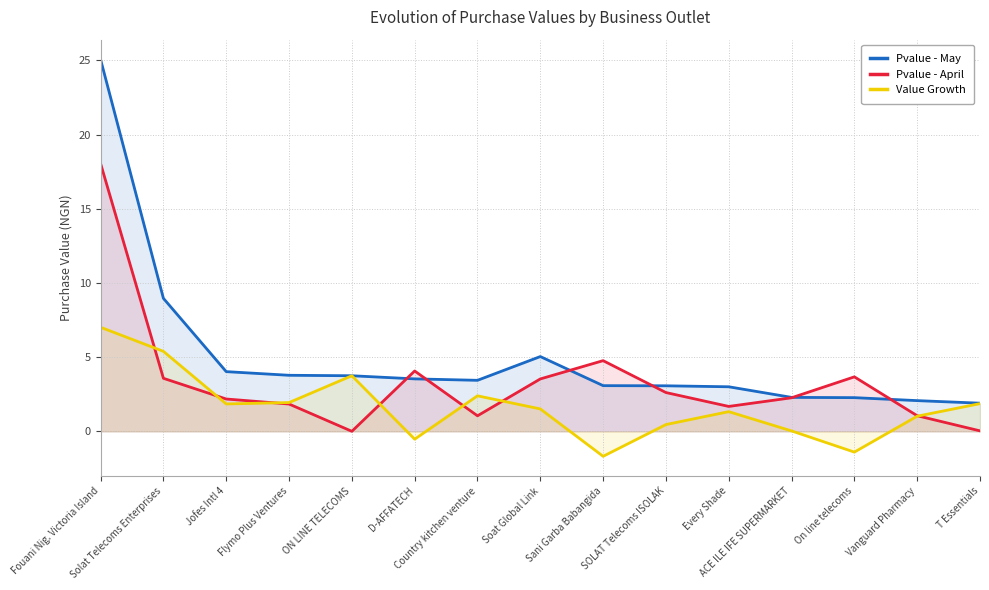

Which series changed the most between Every Shade and T Essentials?

Pvalue - April